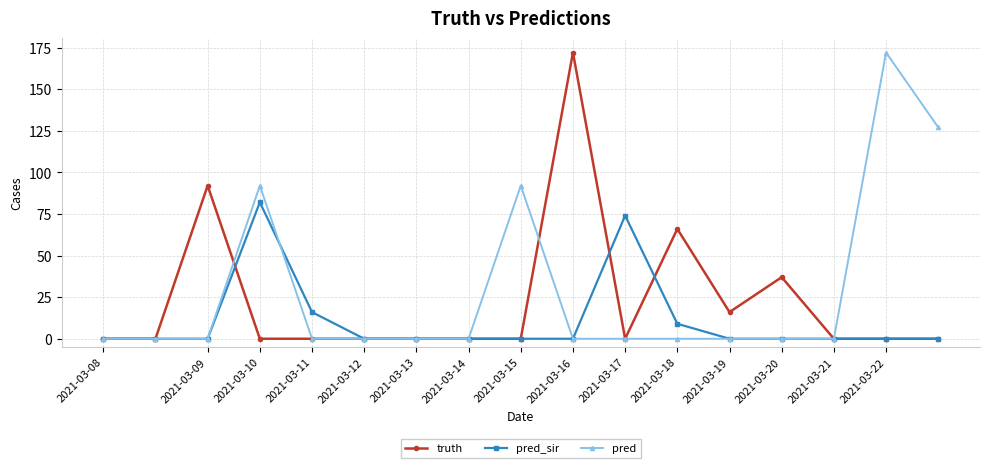

How many series are shown in this chart?

3